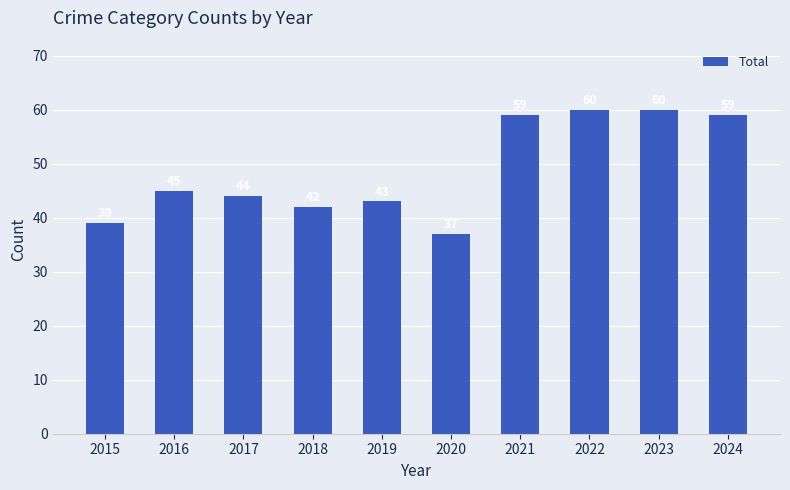

How many values are below 45?

5